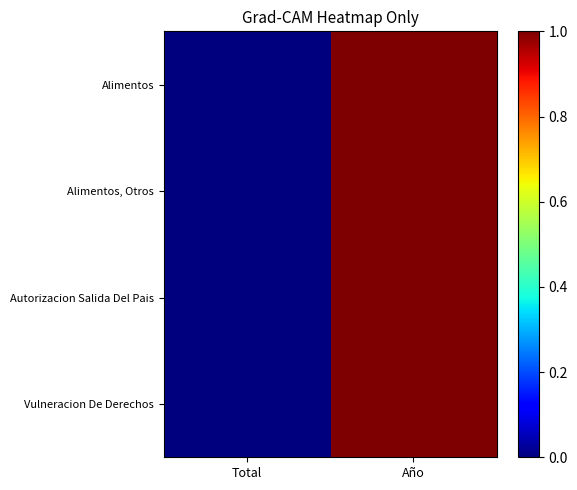

Reading left to right, list all the values displayed in this chart.

Alimentos: Total=0.0	Año=1.0
Alimentos, Otros: Total=0.0	Año=1.0
Autorizacion Salida Del Pais: Total=0.0	Año=1.0
Vulneracion De Derechos: Total=0.0	Año=1.0